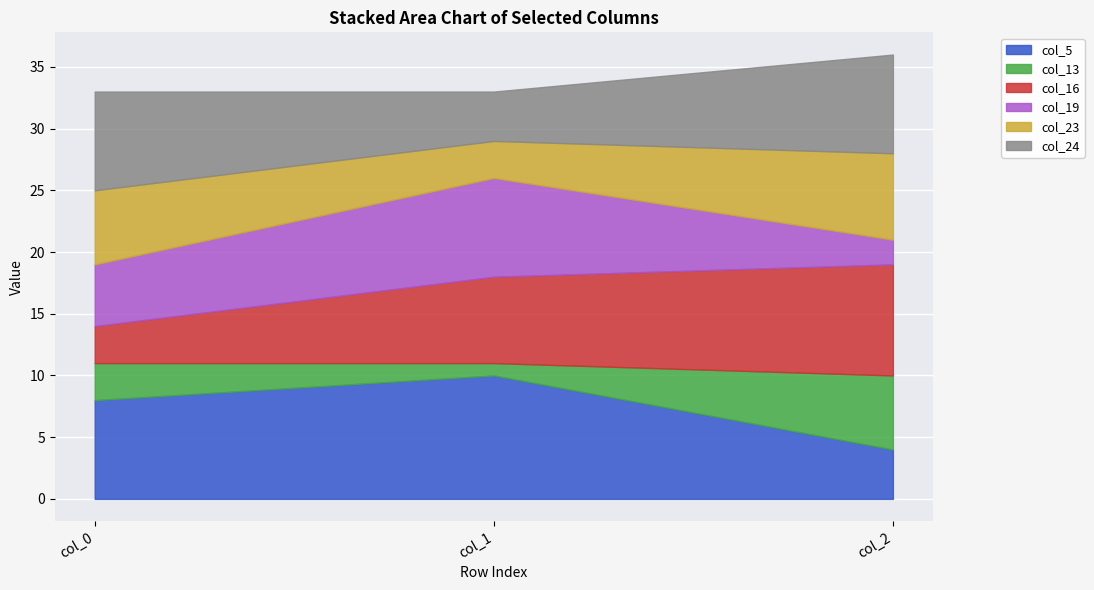

What is the approximate value of col_24 at col_2?

8